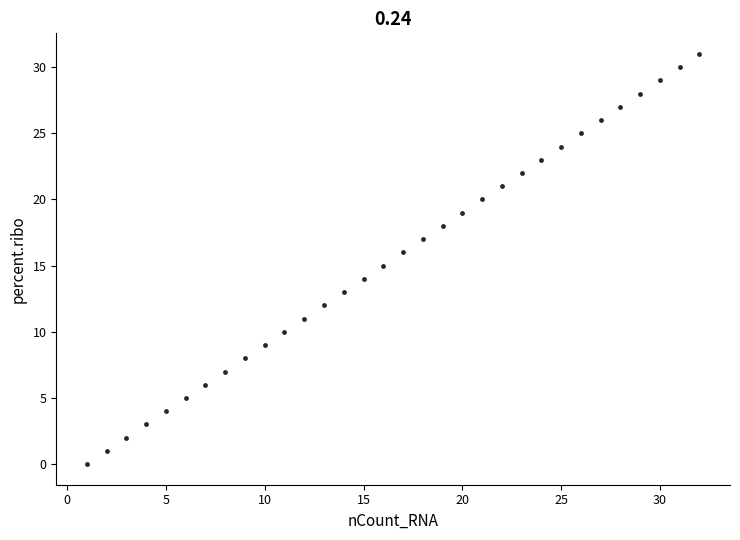

What is the range of Y values (max minus min)?

31